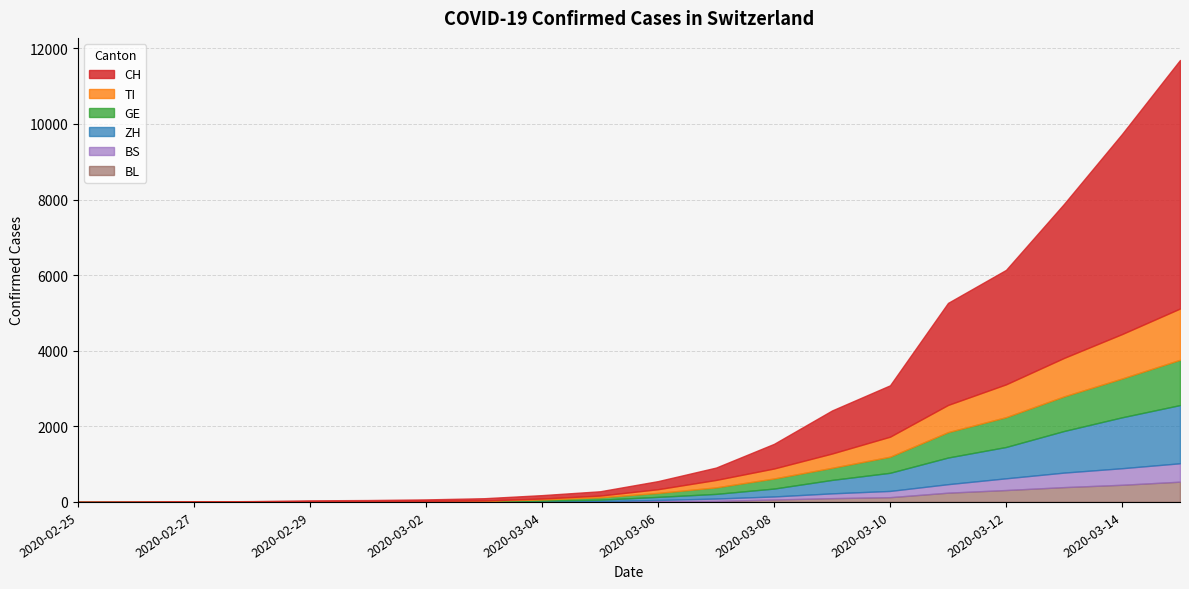

Which series has the largest range (max minus min)?

CH